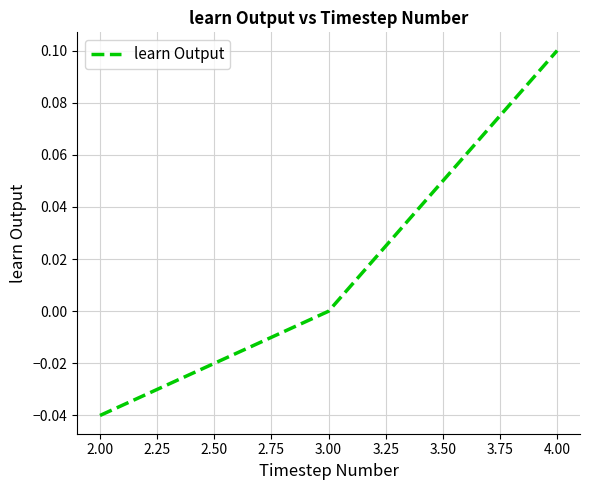

What position from the right is 3.00?

2